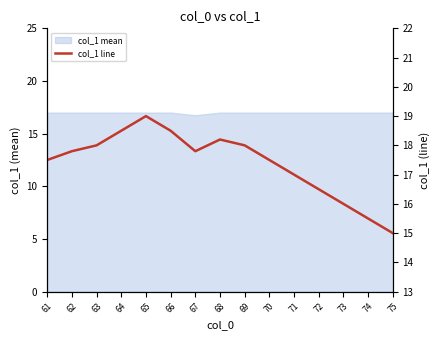

How many points are higher than both their immediate neighbors (excluding endpoints)?

2